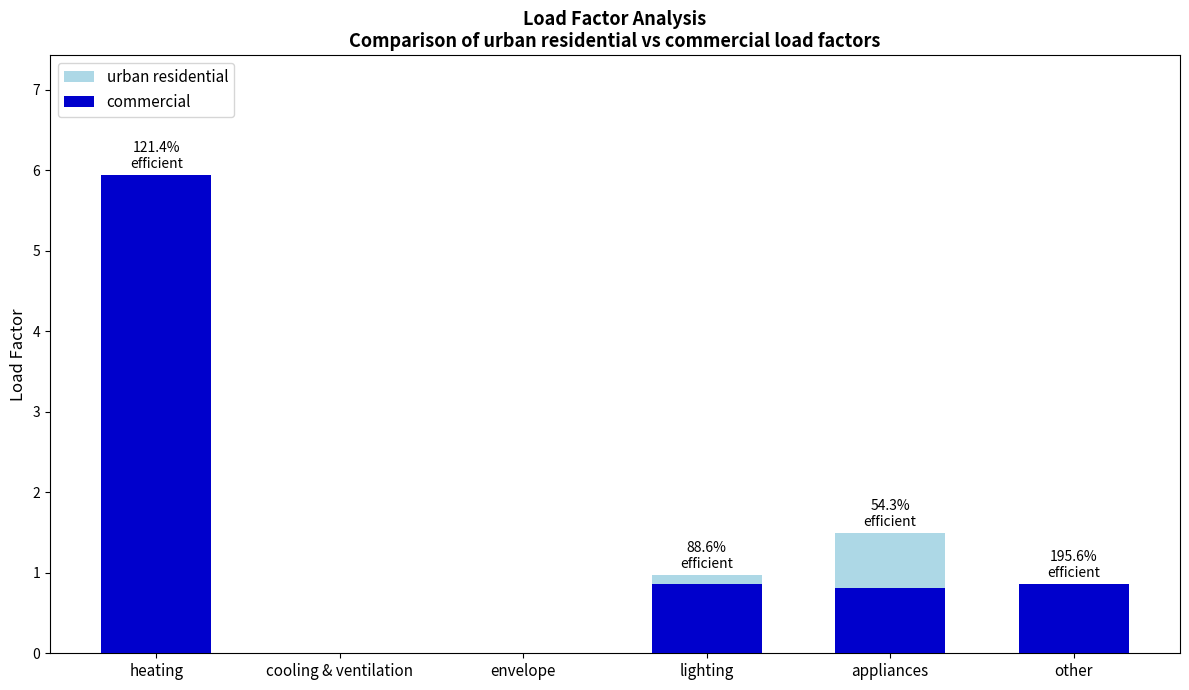

The value of commercial at lighting is 0.9. True or false?

True